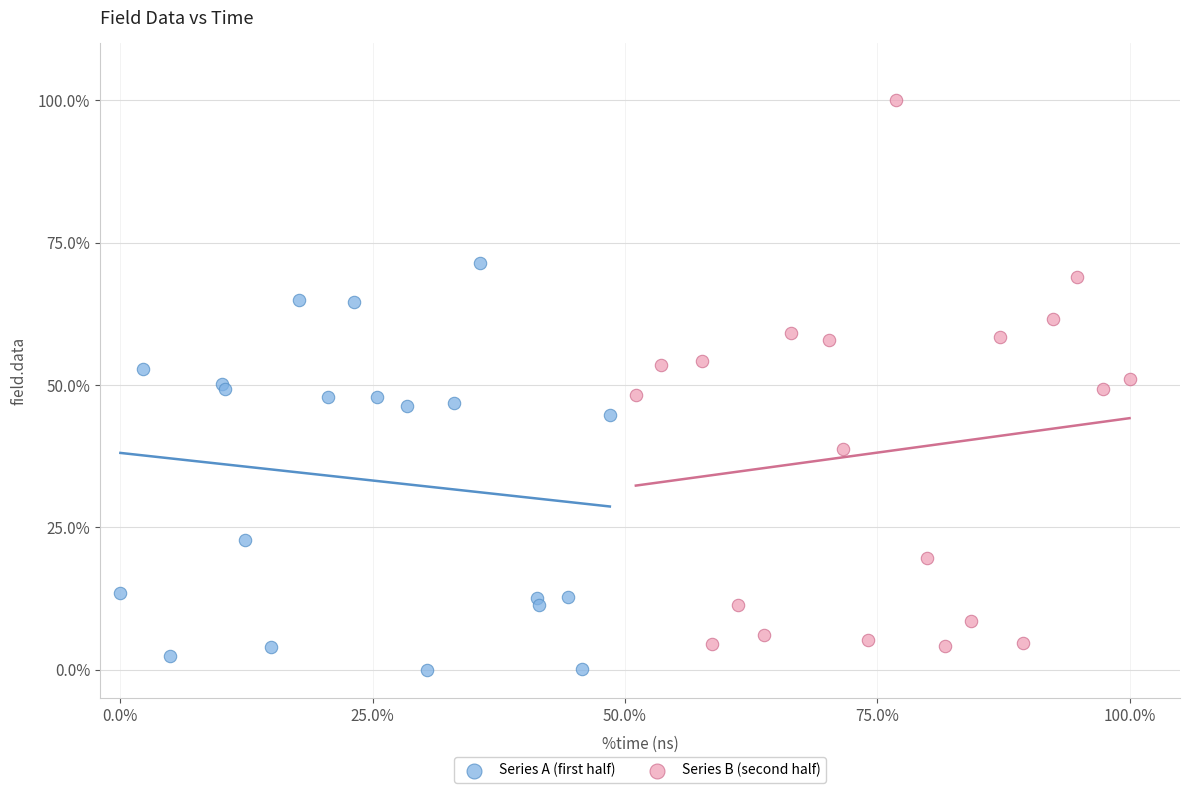

Which series has the widest spread of Y values?

Series B (second half)